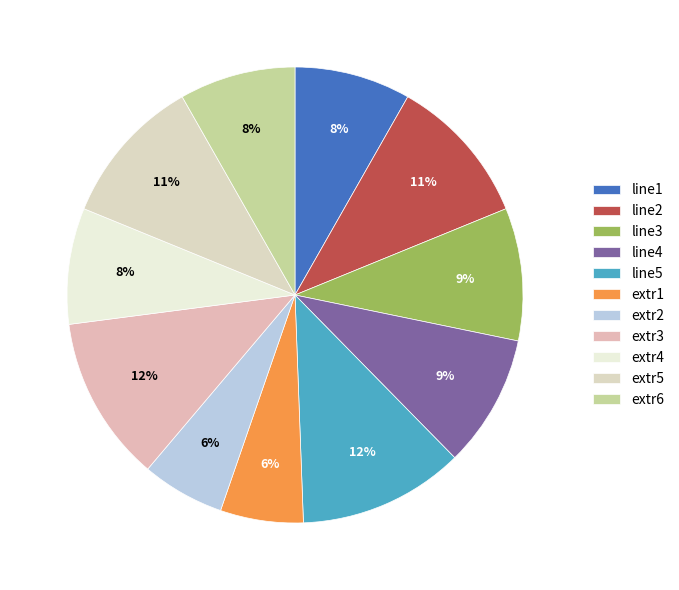

To the nearest percent, what percentage of the pie is extr5?

11%